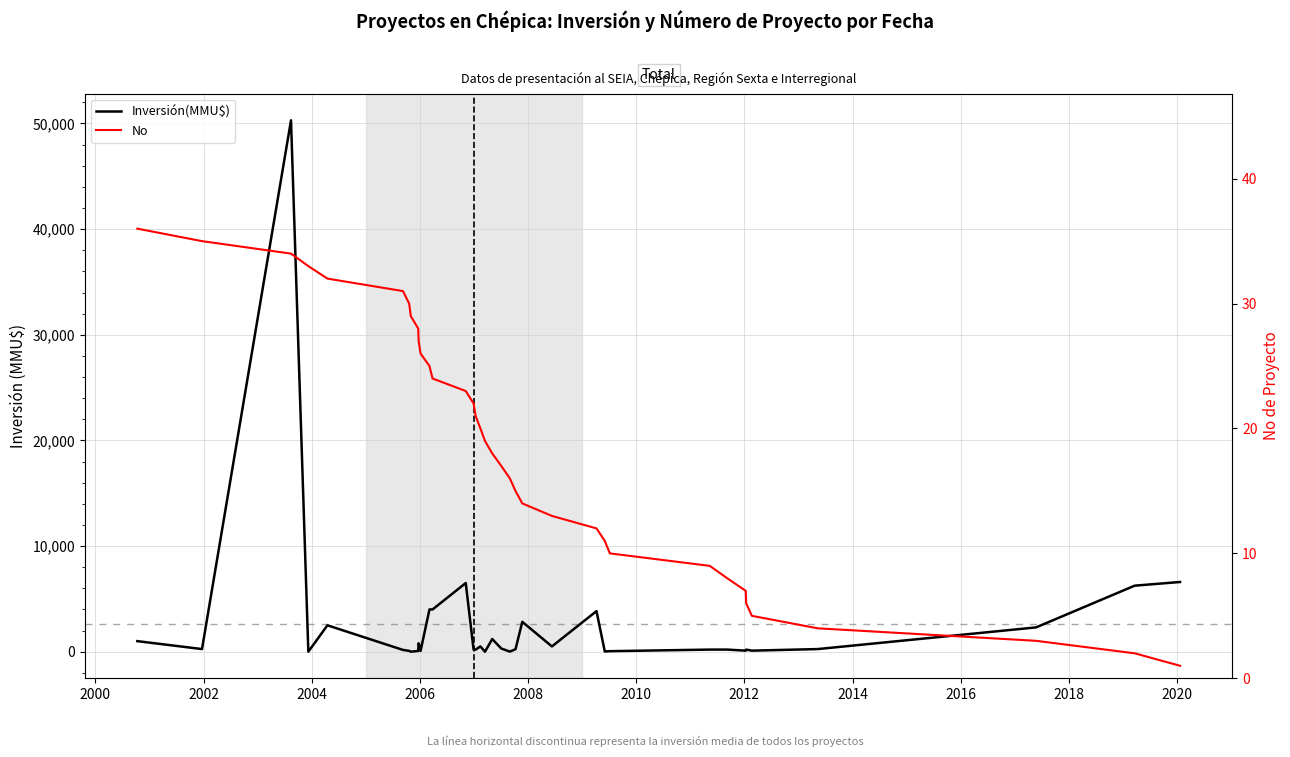

True or false: No has more than 0 points higher than both neighbors.

False